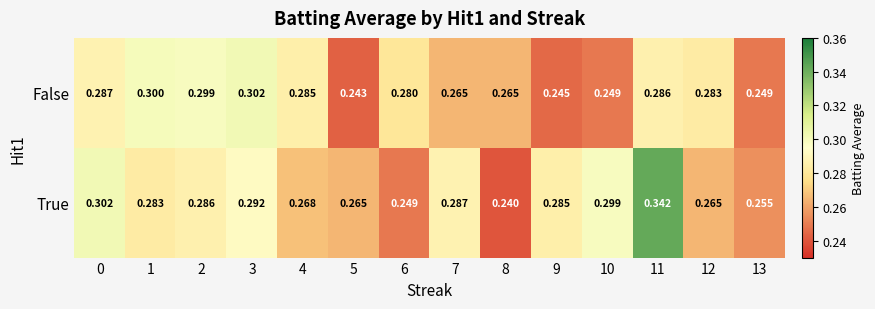

Which series has the widest spread of values?

True